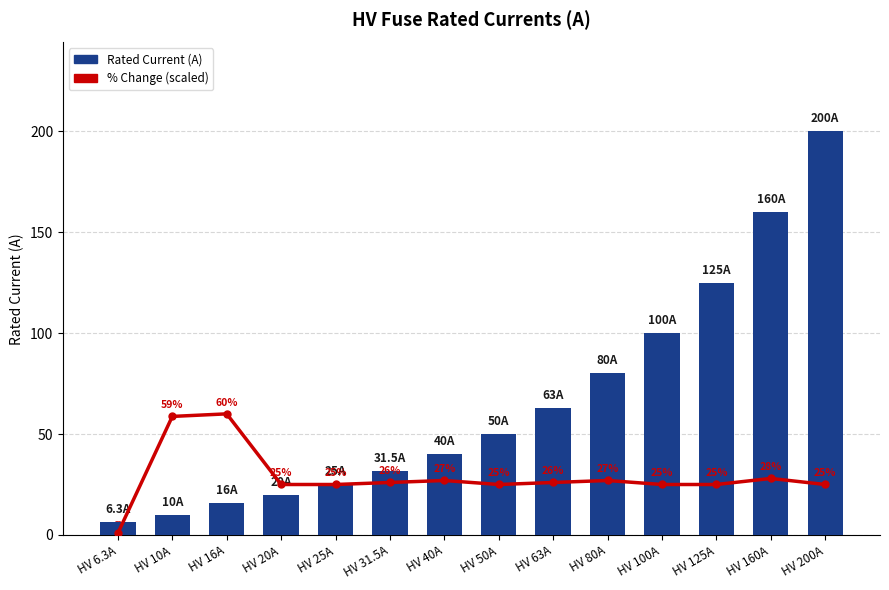

Reading left to right, list all the values displayed in this chart.

% Growth (scaled): 0.9	58.7	60.0	25.0	25.0	26.0	27.0	25.0	26.0	27.0	25.0	25.0	28.0	25.0
Rated Current (A): 6.3	10.0	16.0	20.0	25.0	31.5	40.0	50.0	63.0	80.0	100.0	125.0	160.0	200.0